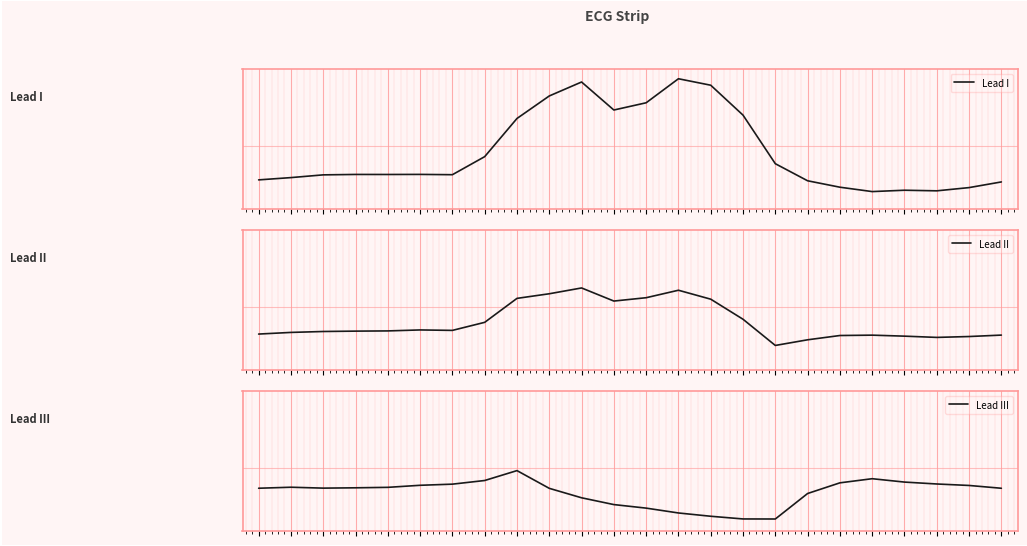

At which category does Lead III reach its first local valley?

2